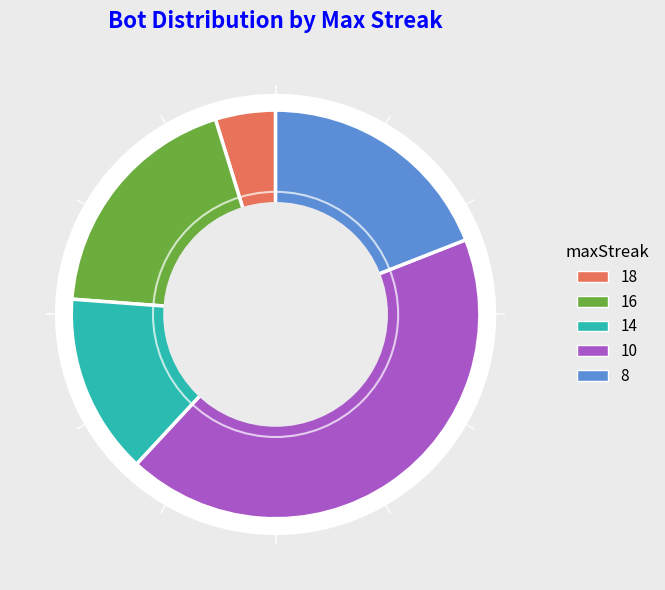

Count the number of slices in the pie.

5